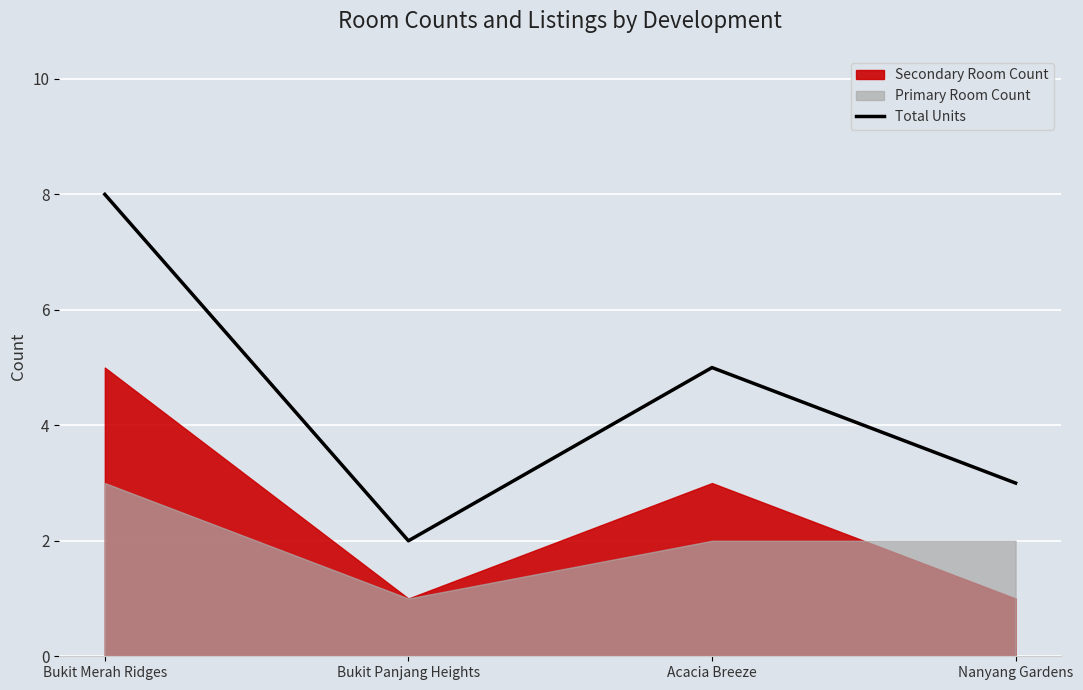

How many categories are shown in the chart?

4